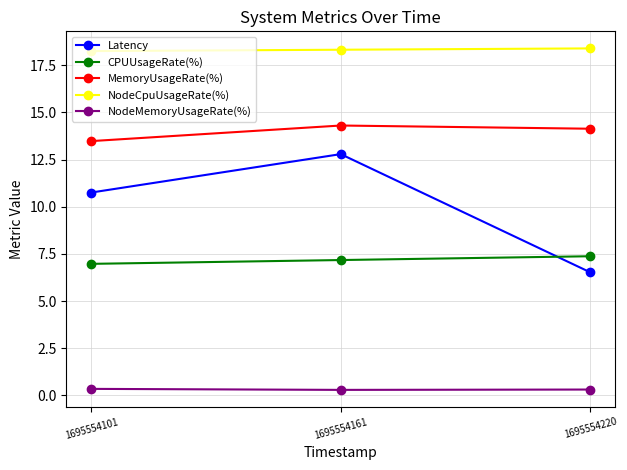

Which series changed the most between 1695554161 and 1695554220?

Latency